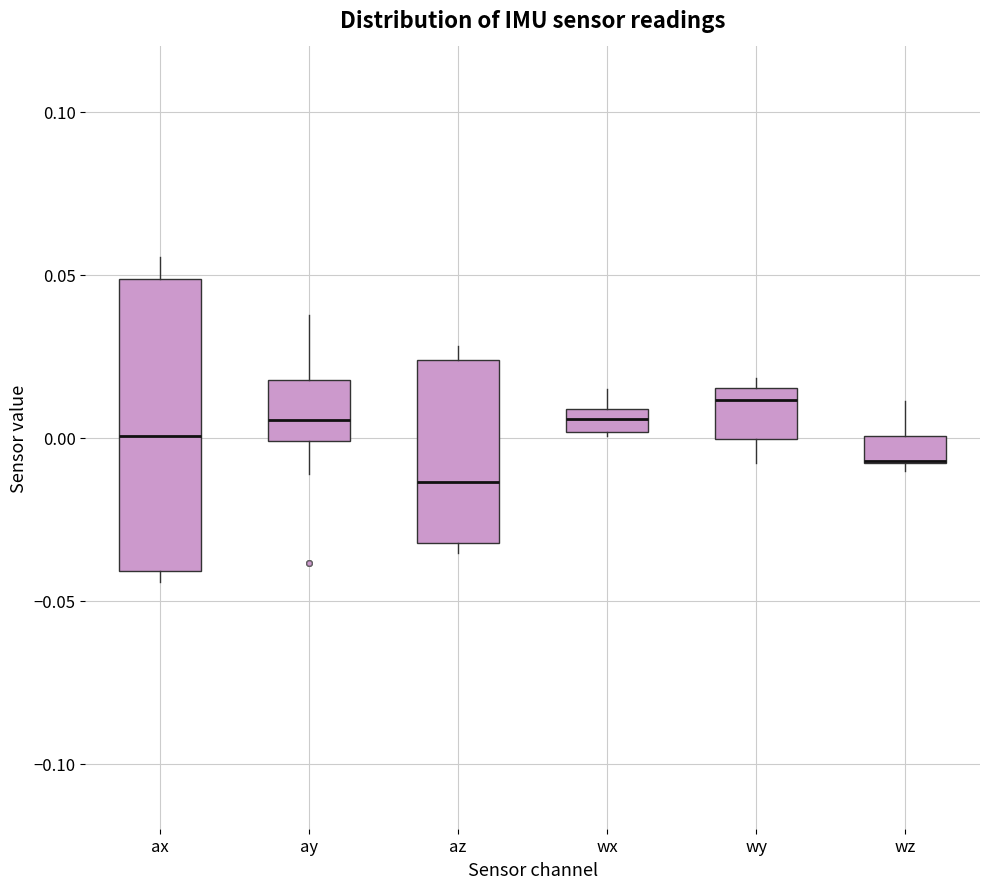

Where does the upper whisker of the box for ay end on the y-axis? The values are not printed on the chart, so give them approximately, as read against the axis.

0.040